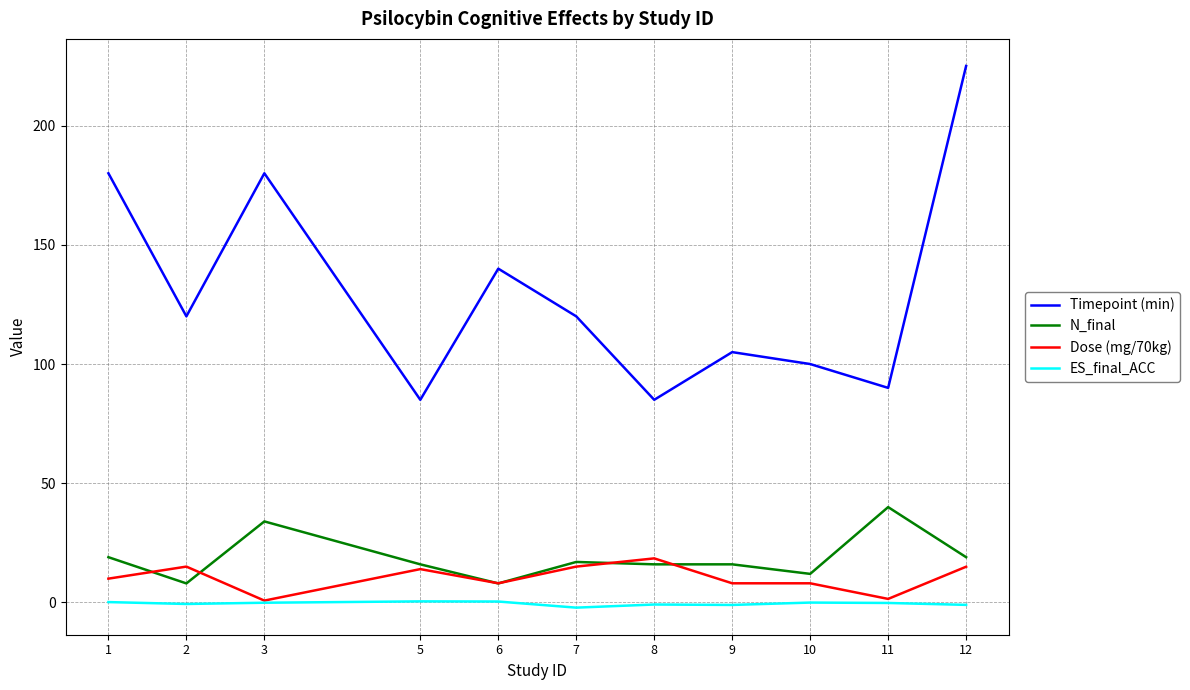

Rank the series by their maximum value, from highest to lowest.

Timepoint (min), N_final, Dose (mg/70kg), ES_final_ACC